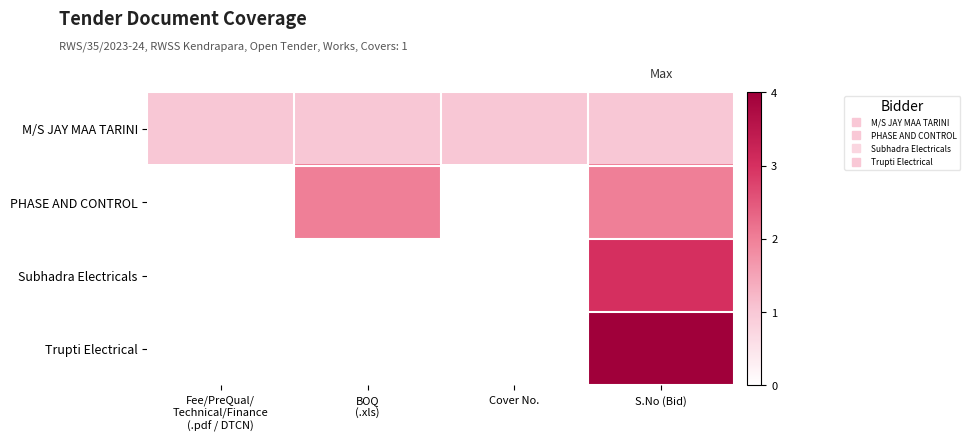

At how many categories does at least one series exceed 2?

1